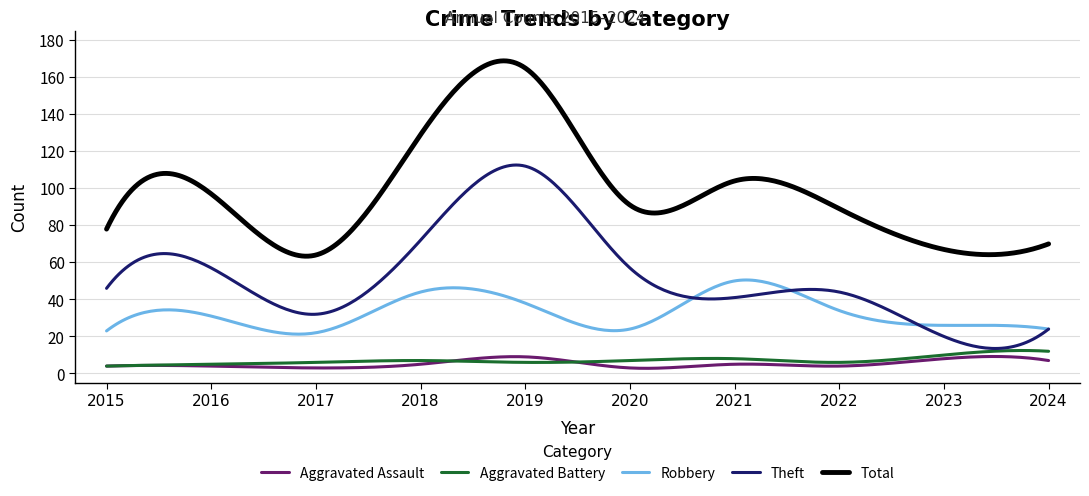

Which series has the largest range (max minus min)?

Total